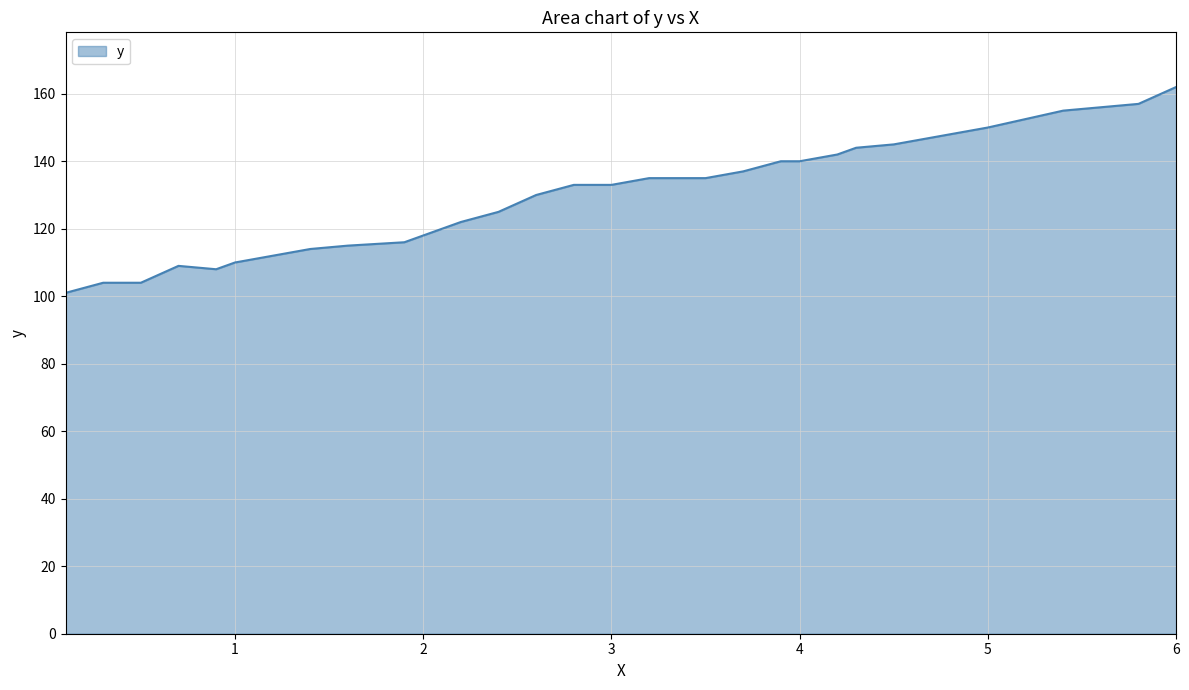

What is the difference between the maximum and minimum values?

61